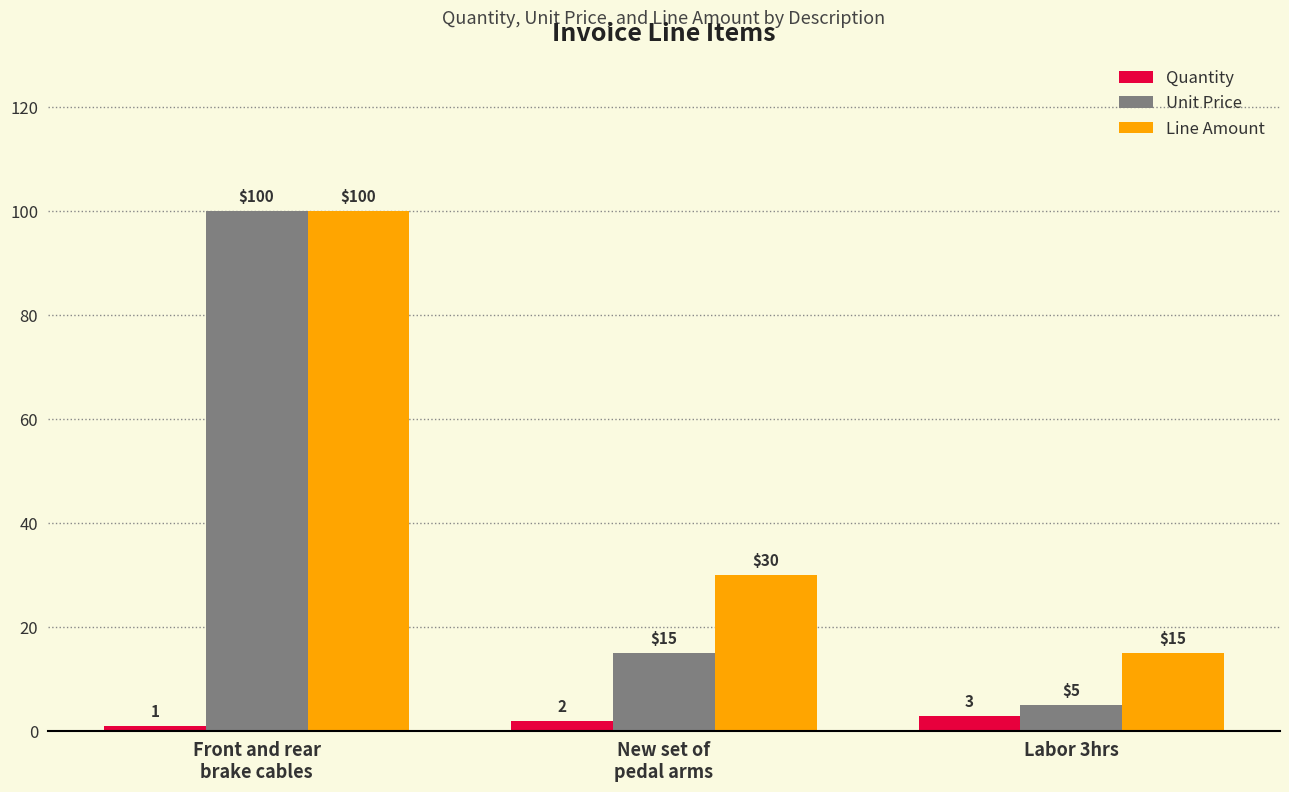

What position from the right is New set of
pedal arms?

2